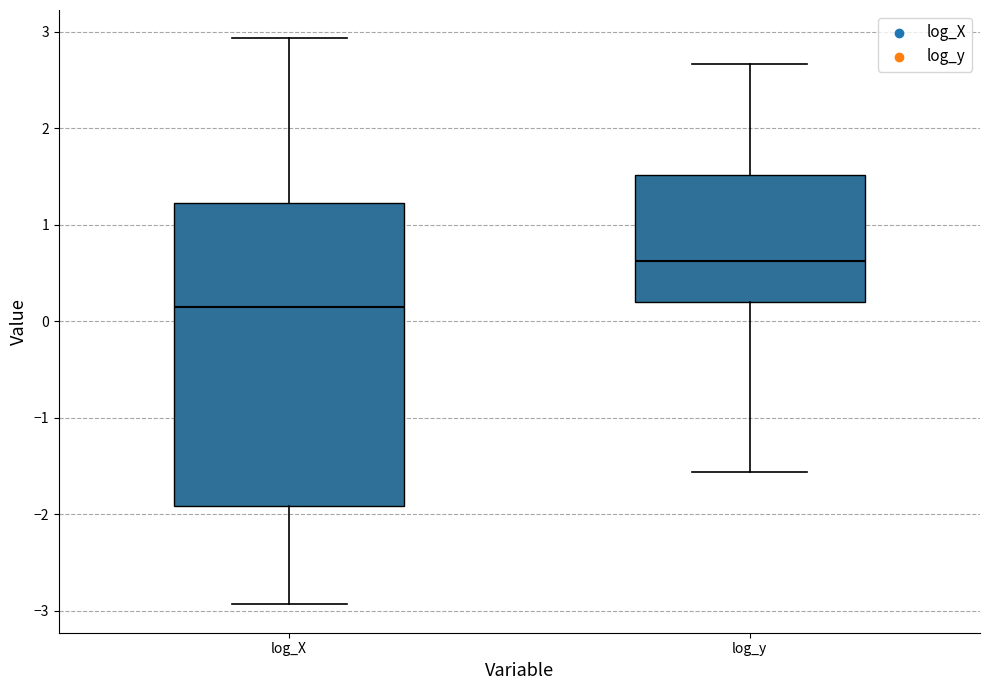

Reading left to right, read every box against the y-axis: the position of its median line, the range the box covers, and the ends of its whiskers. The values are not printed on the chart, so give them approximately, as read against the axis.

log_X: median 0.2, box -1.9 to 1.2, whiskers -2.9 to 2.9
log_y: median 0.6, box 0.2 to 1.5, whiskers -1.6 to 2.7